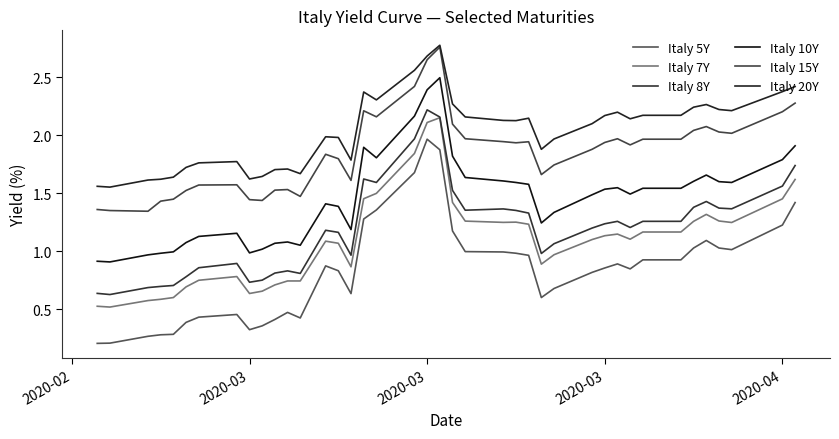

True or false: Italy 7Y has more than 2 interior local peaks.

True